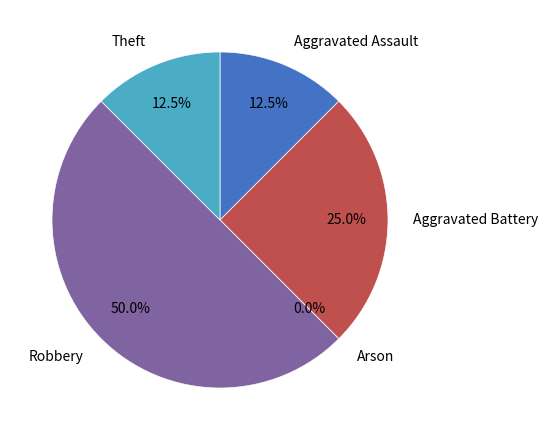

To the nearest percent, what portion does Aggravated Assault represent?

12%